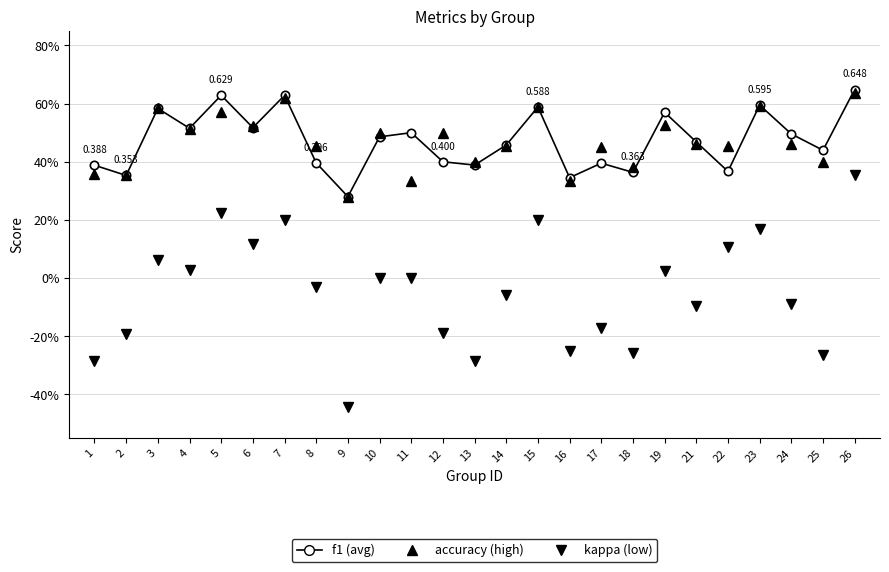

What are all the series names shown in the legend?

f1 (avg), accuracy (high), kappa (low)